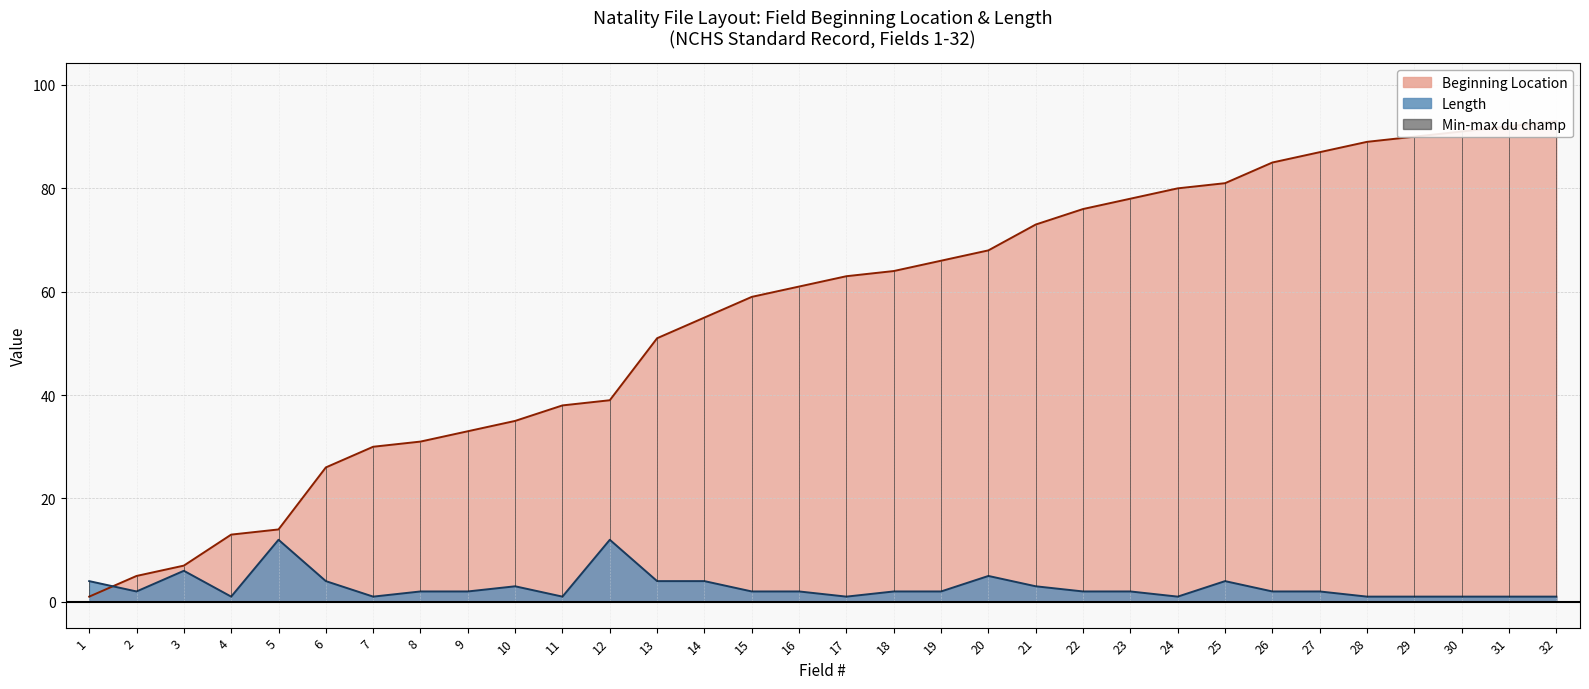

At how many categories does at least one series exceed 38?

21